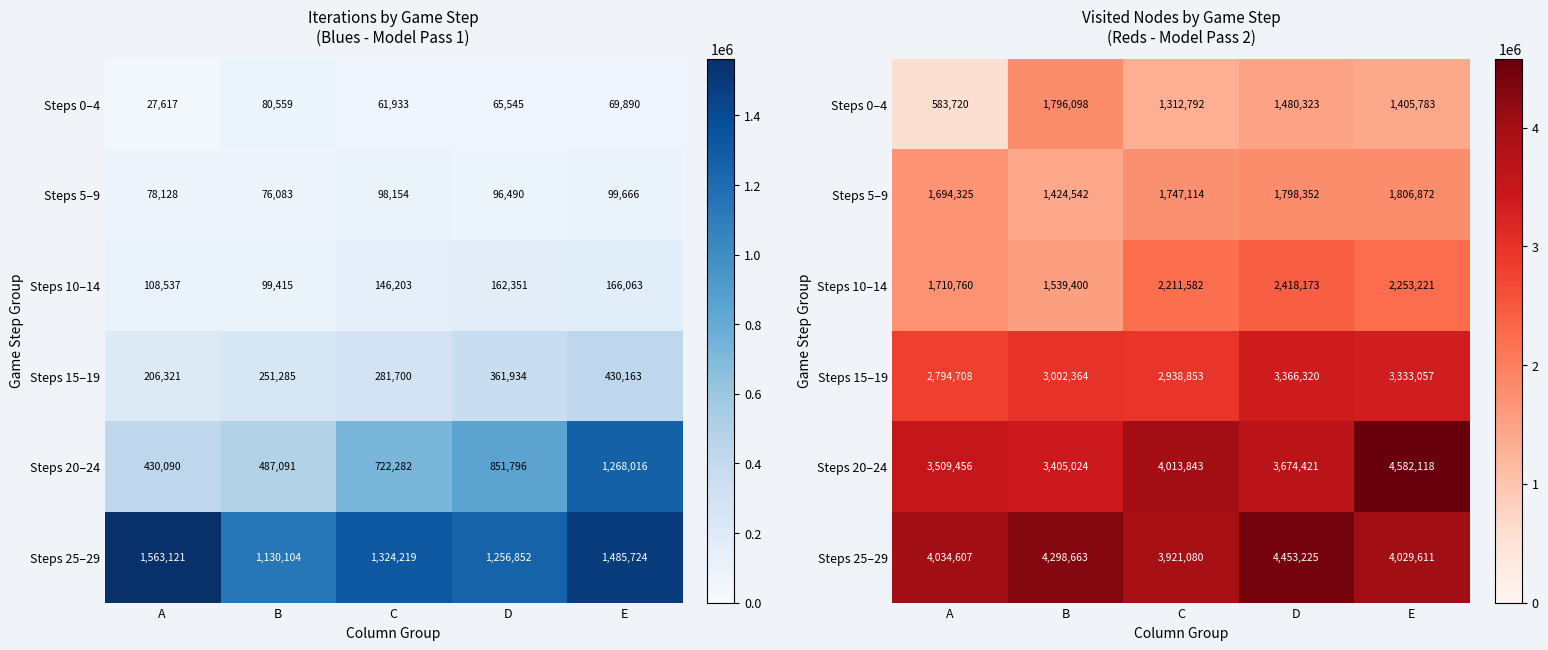

Read the Steps 5–9 value at C, to the nearest 100.

1747100